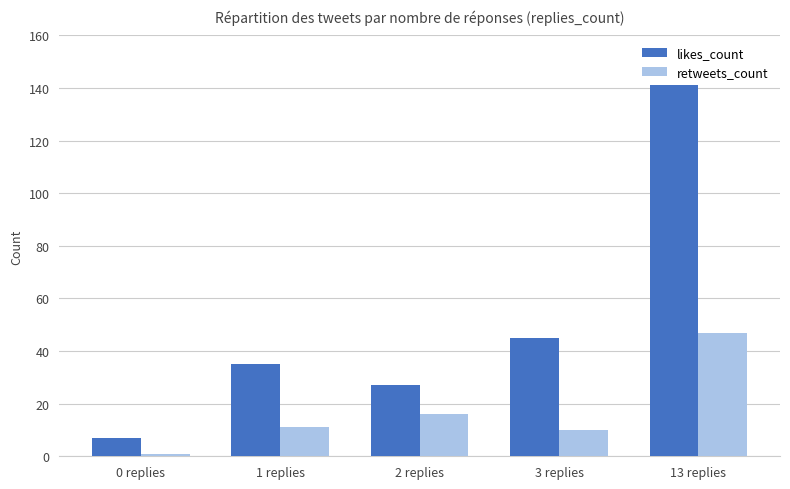

What is the difference between the retweets_count values at 0 replies and 3 replies?

9